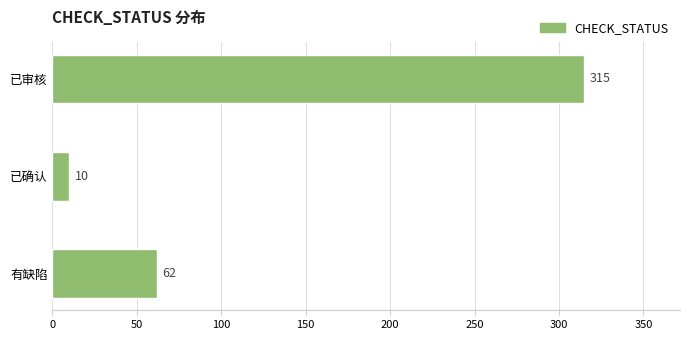

What is the ratio of the value at 有缺陷 to the value at 已确认?

6.2